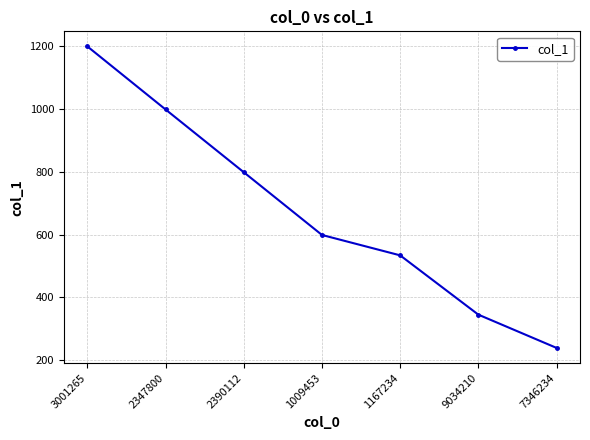

What is the difference between the maximum and minimum values?

961